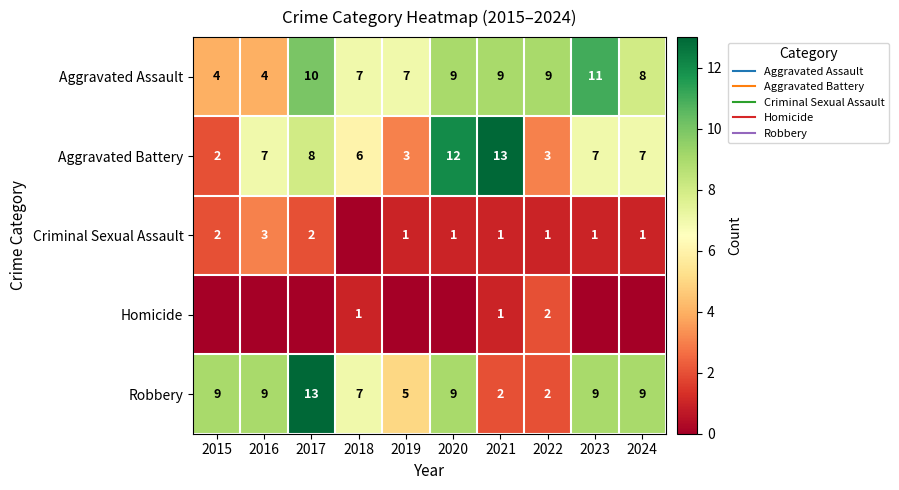

At which label does Criminal Sexual Assault first exceed 1?

2015